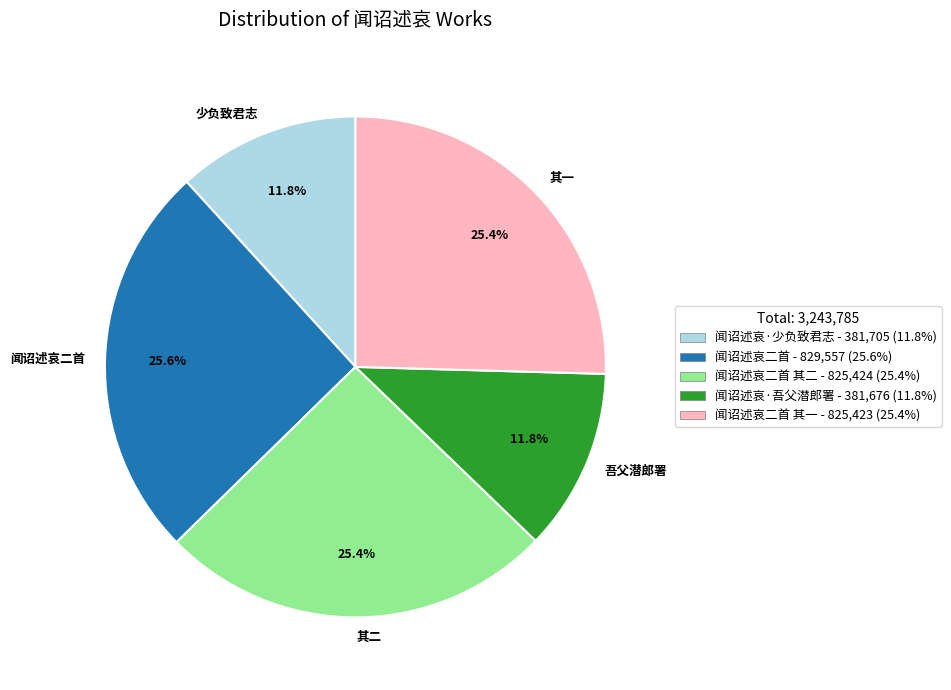

Is 吾父潜郎署 the majority of the pie?

No